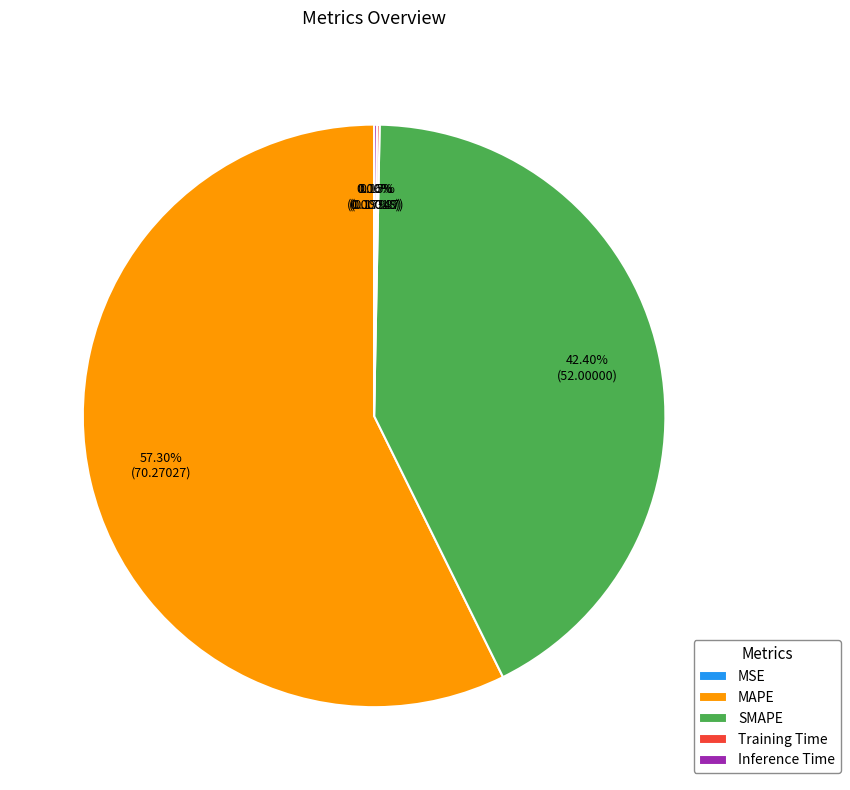

Is SMAPE the majority of the pie?

No